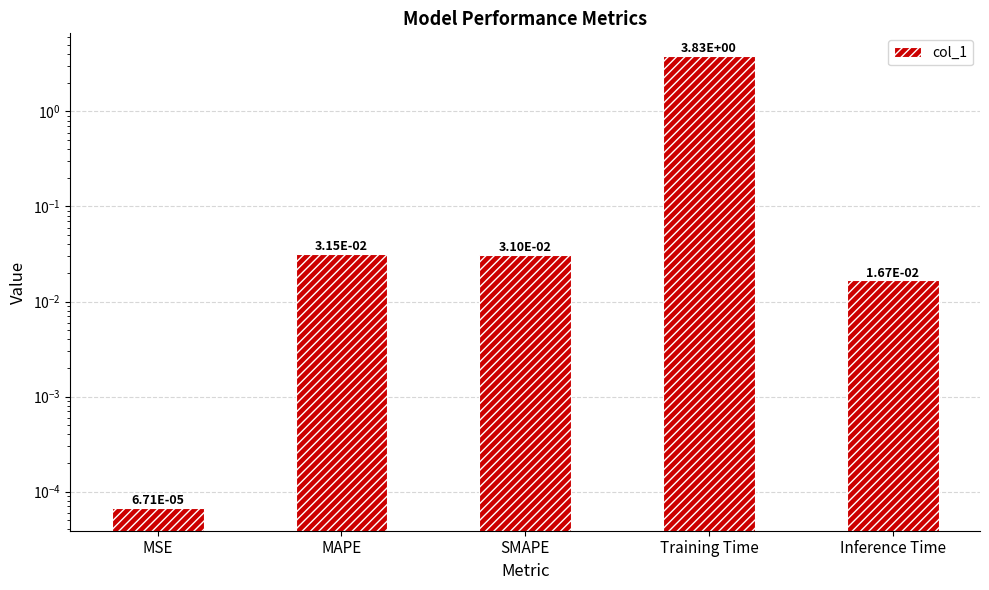

Reading left to right, transcribe all the data shown in this chart.

MSE=0.0	MAPE=0.0	SMAPE=0.0	Training Time=3.8	Inference Time=0.0